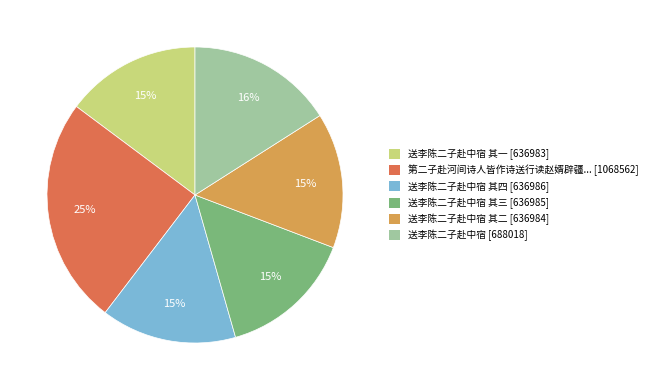

To the nearest percent, what is the difference between the largest and smallest slice percentages?

10%